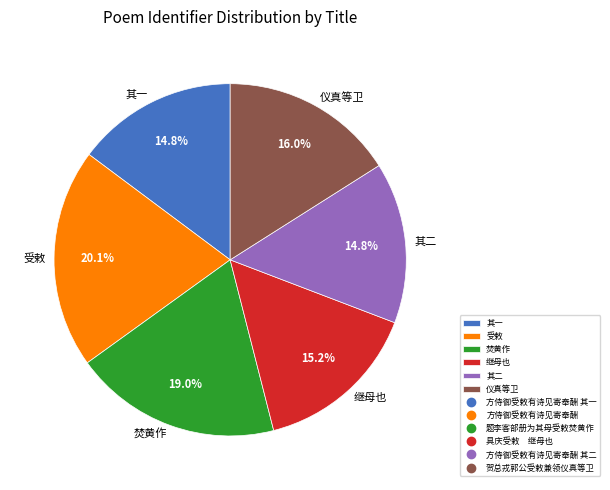

Count the number of slices in the pie.

6